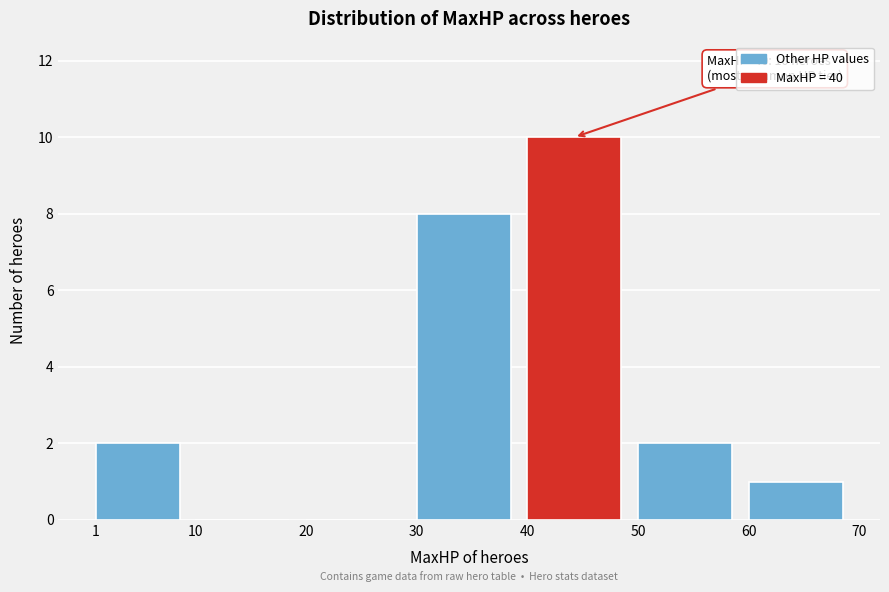

Which range on the x-axis has the tallest bar?

40 to 50